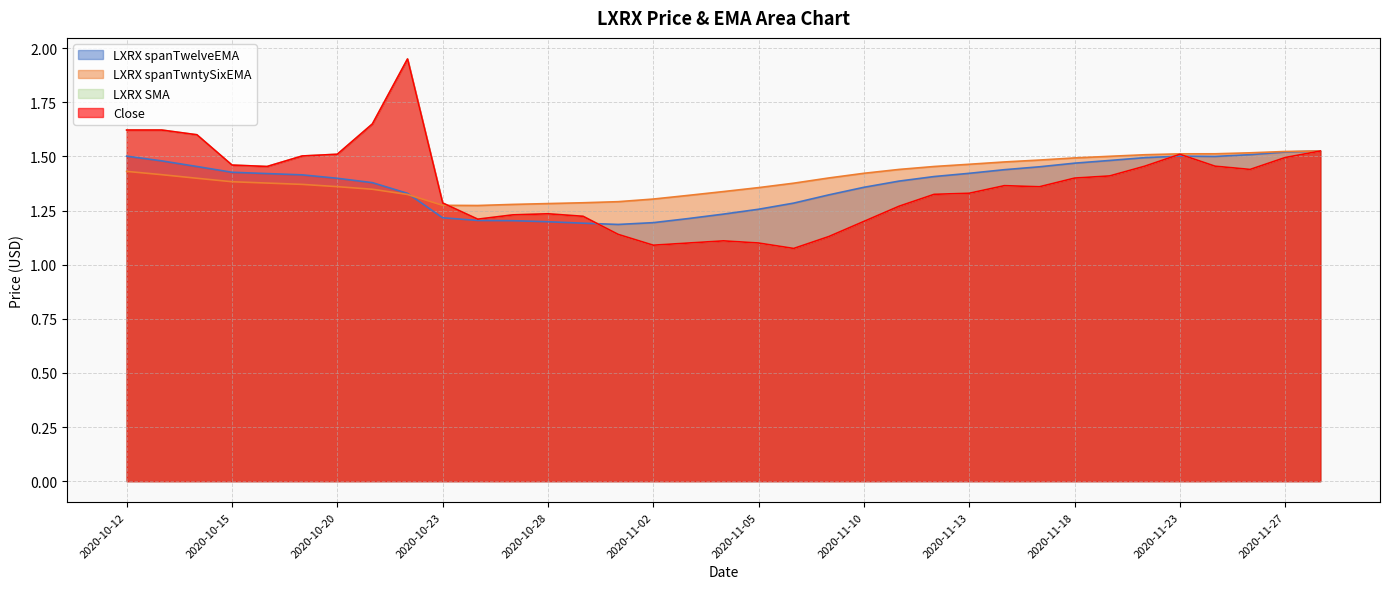

How many lines are shown in the chart?

4